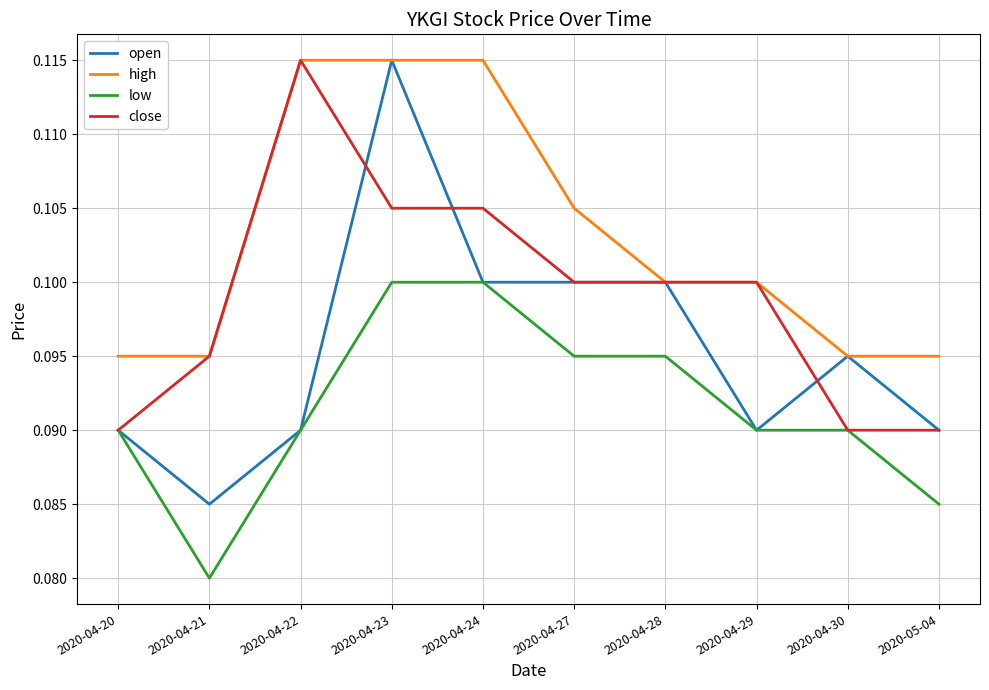

True or false: high has a value of 0.1 at 2020-04-21.

True